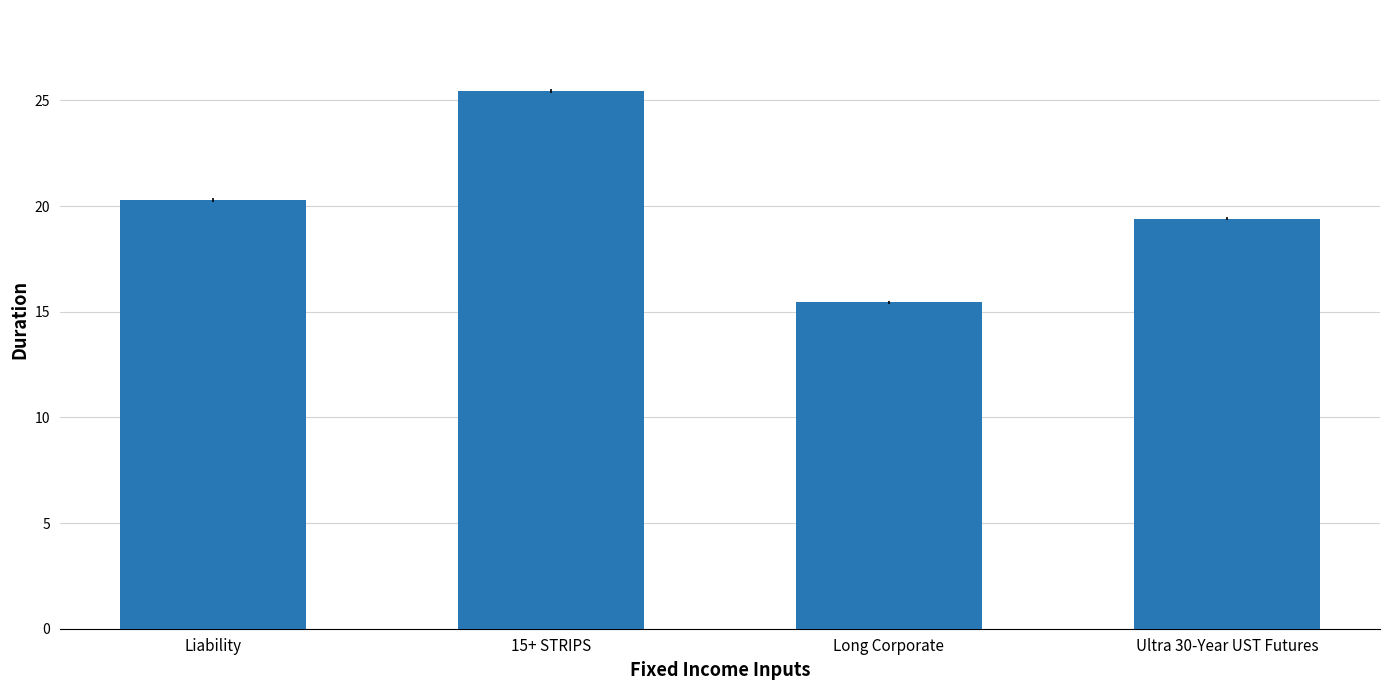

What is the greatest value displayed?

25.5